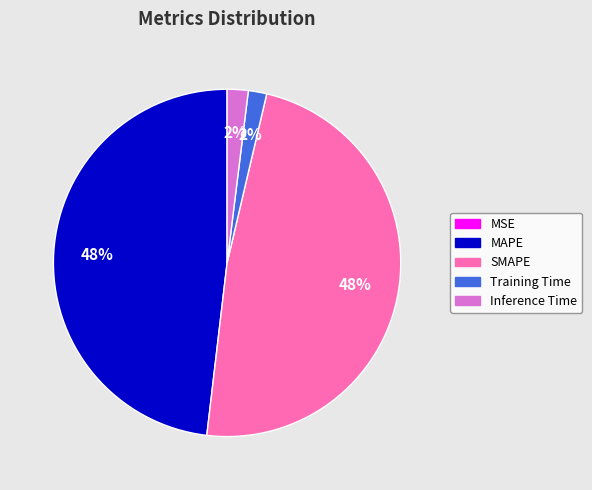

Between Training Time and MAPE, which is larger?

MAPE